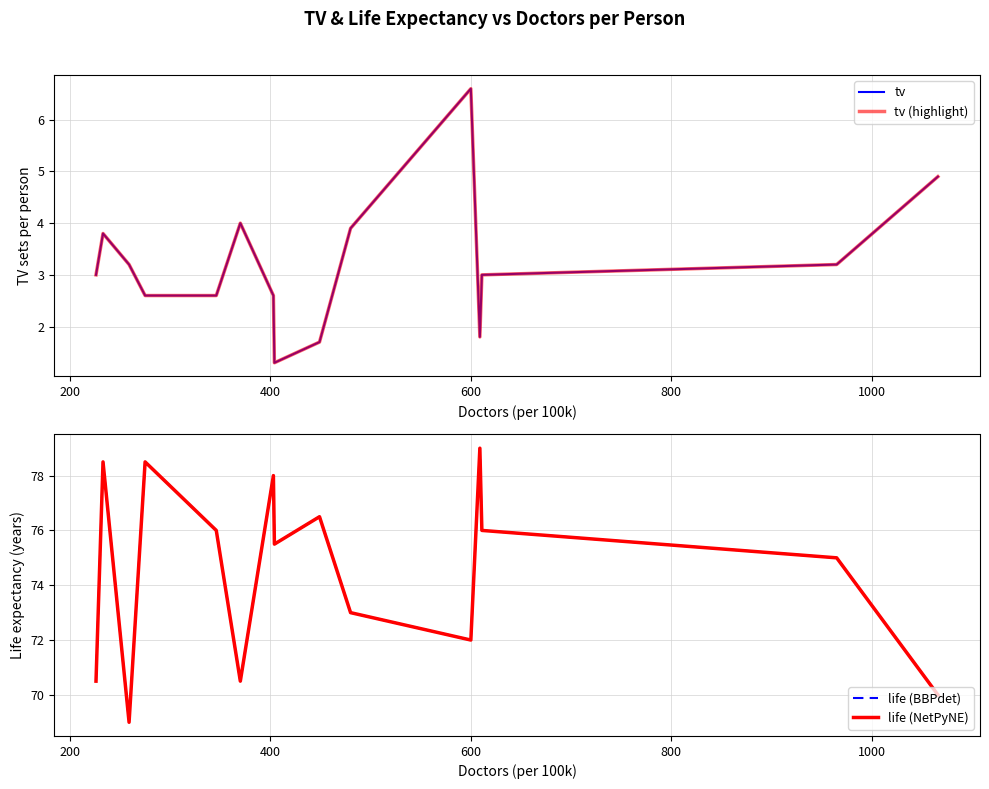

Does the chart have visible grid lines?

Yes